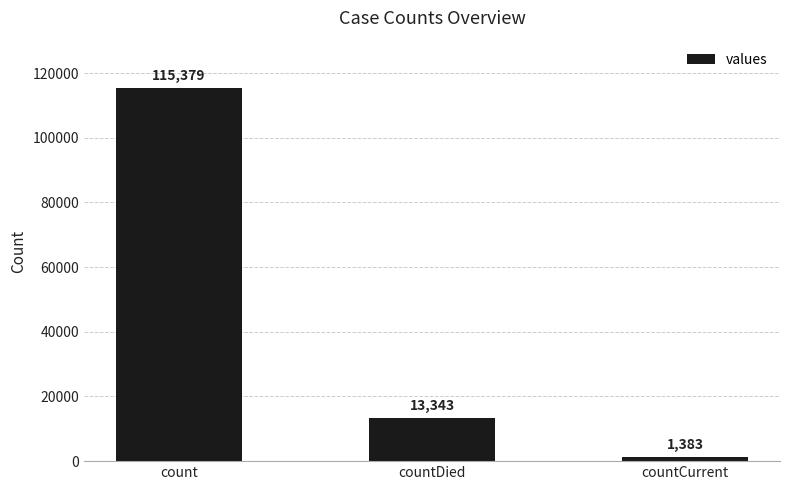

Reading right to left, extract all data points from this chart.

1383	13343	115379